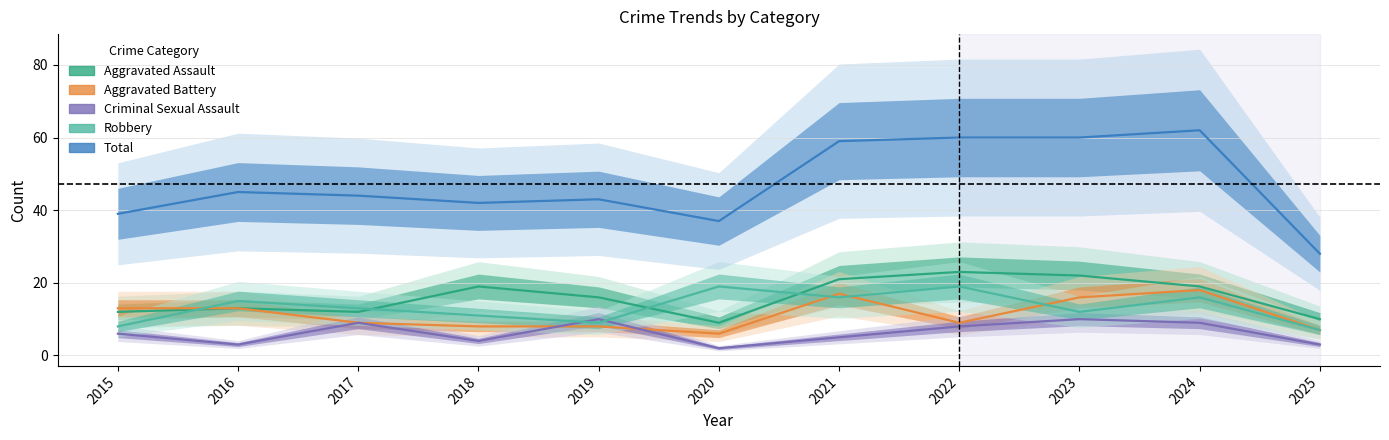

Which series has the widest spread of values?

Total